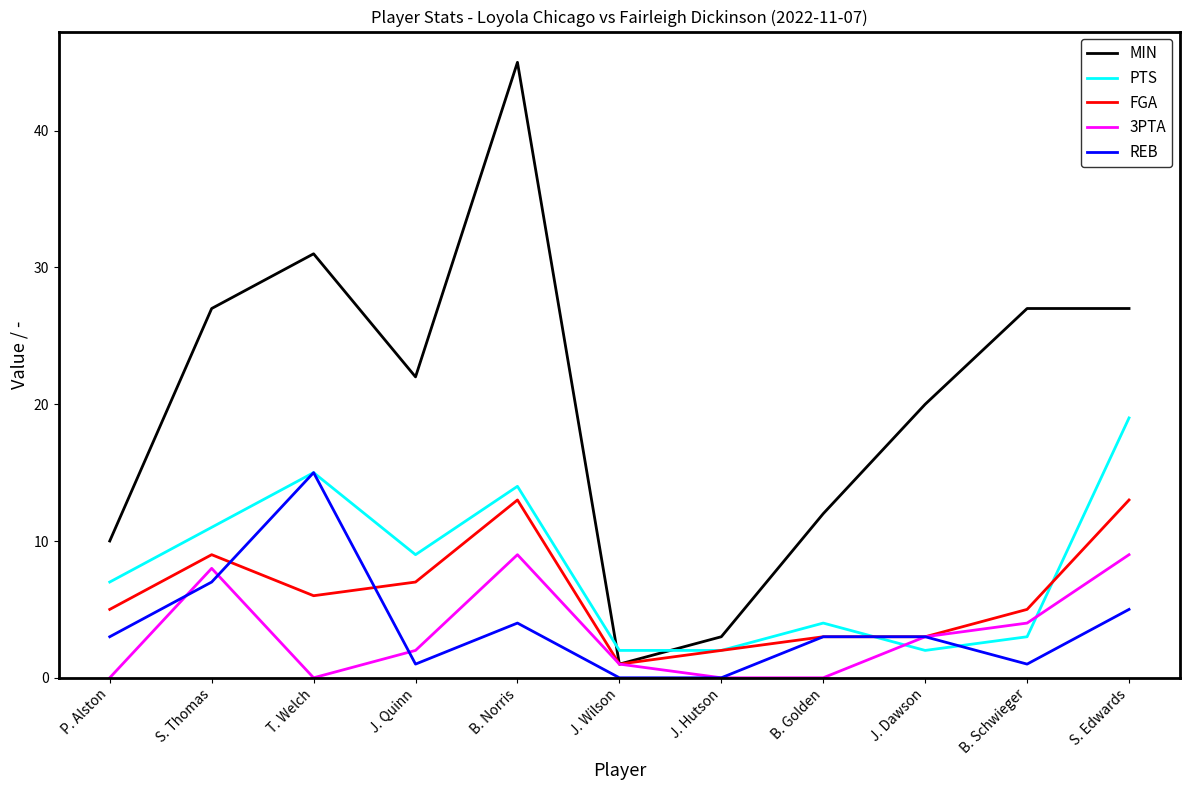

Between J. Wilson and J. Dawson, which series saw the biggest shift?

MIN